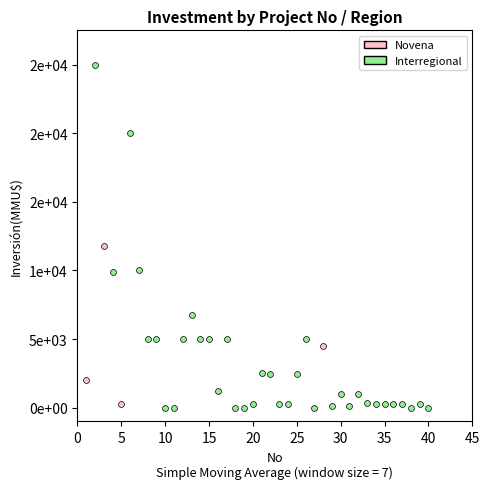

Which series reaches the minimum Y coordinate?

Interregional